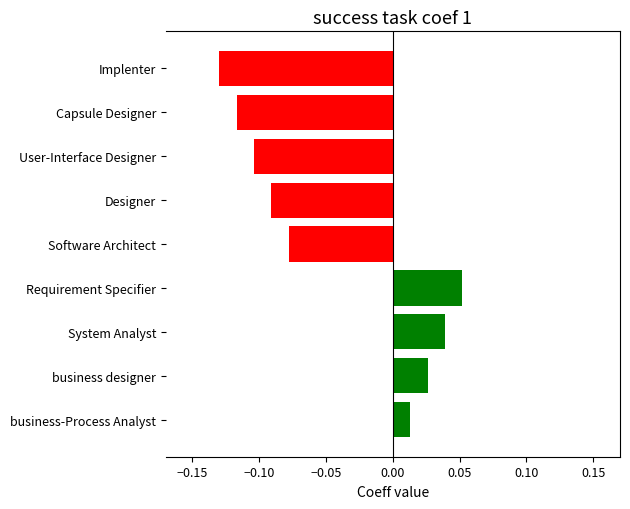

Count the number of categories in the chart.

9